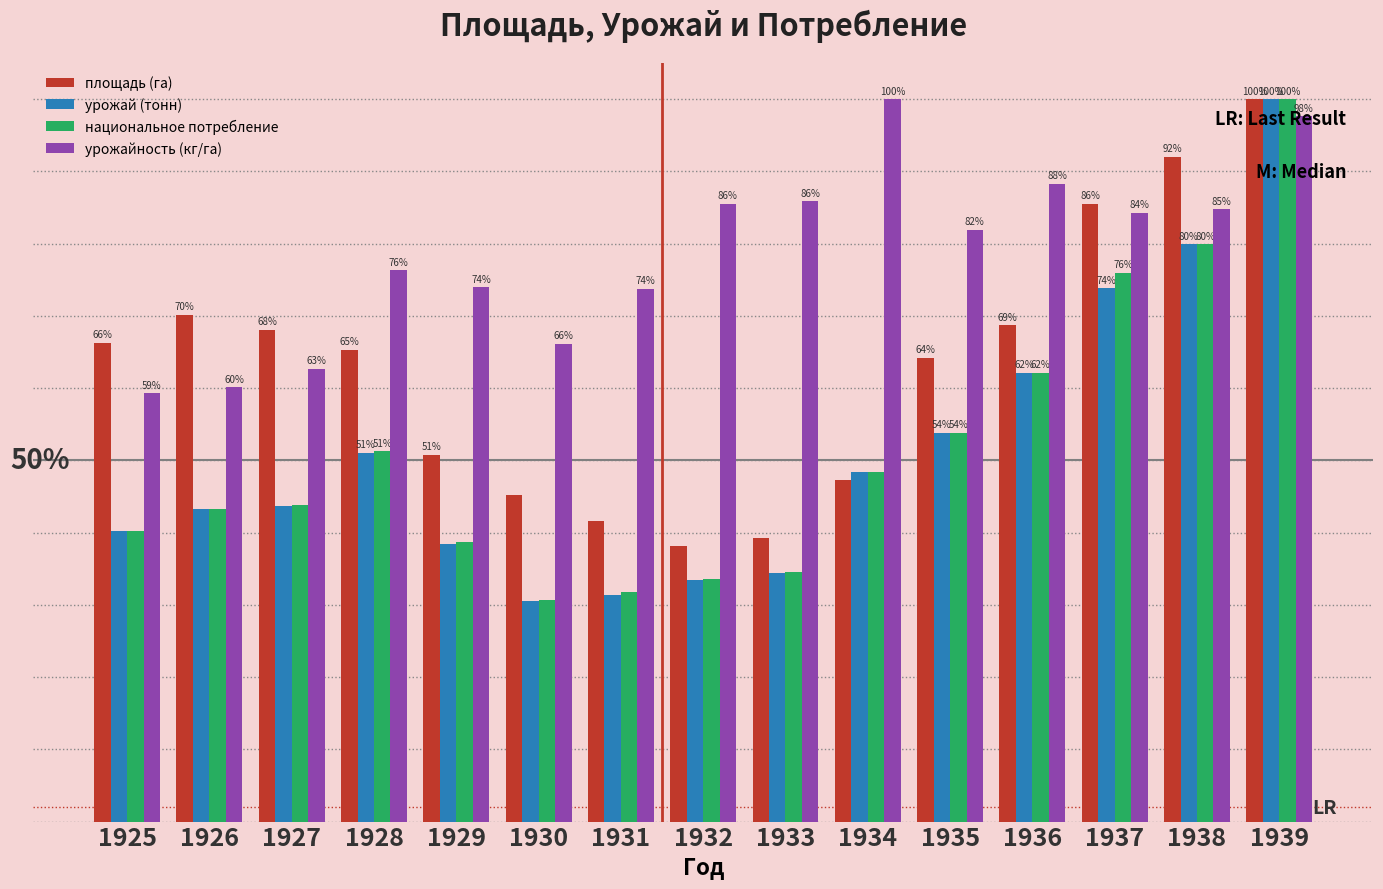

Which series has the largest total across all categories?

урожайность (кг/га)